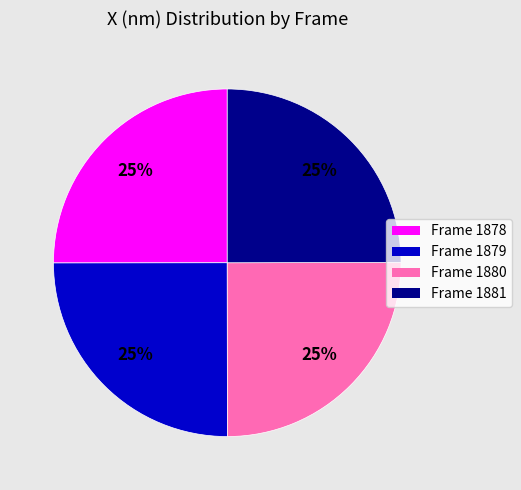

To the nearest percent, what portion does Frame 1881 represent?

25%